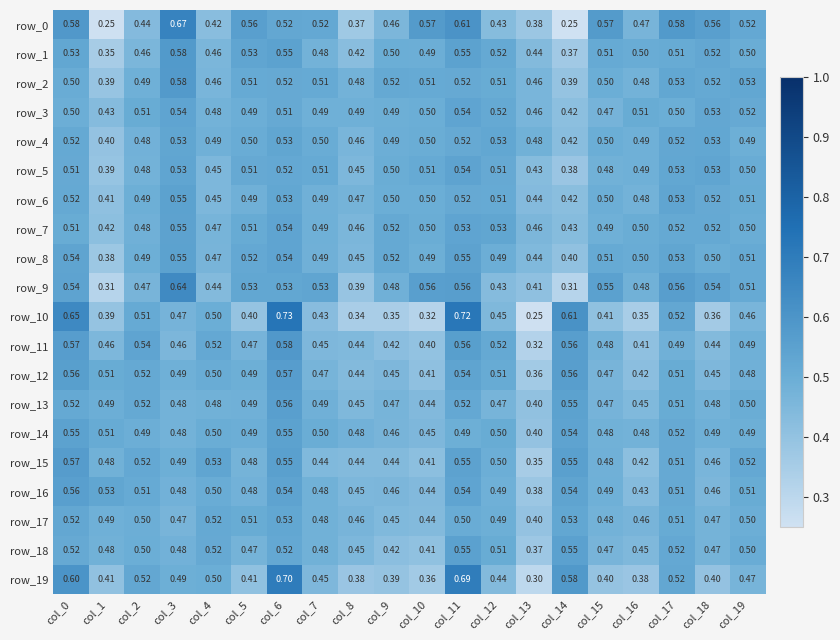

Is the value of row_8 at col_11 greater than the value of row_11 at col_8?

Yes